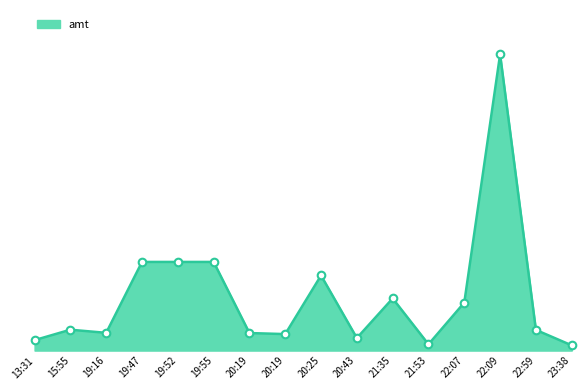

Is this an area chart (filled region under the line)?

Yes